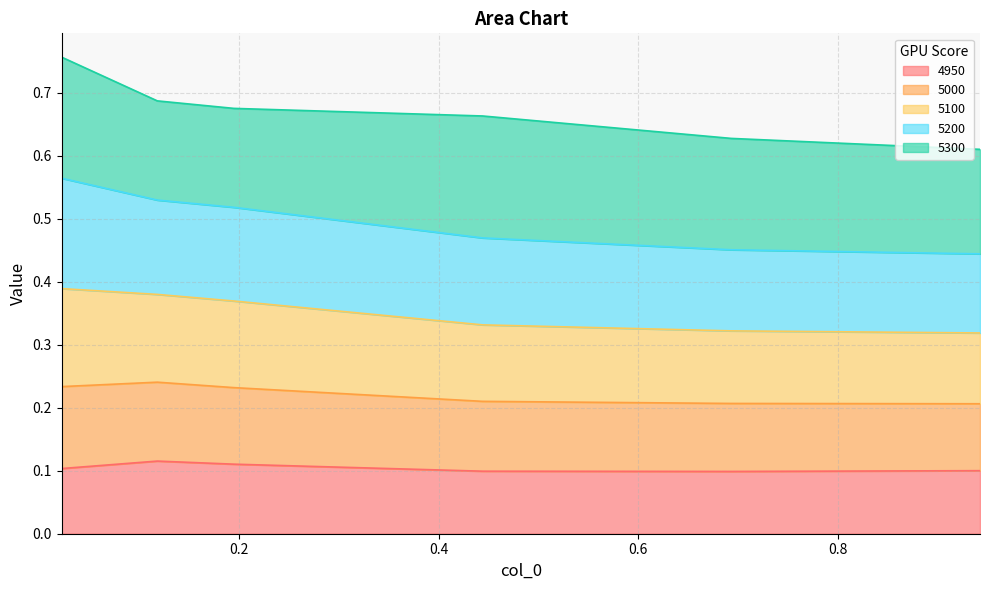

The value of 5200 at 0.9424657534246575 is 0.2. True or false?

False